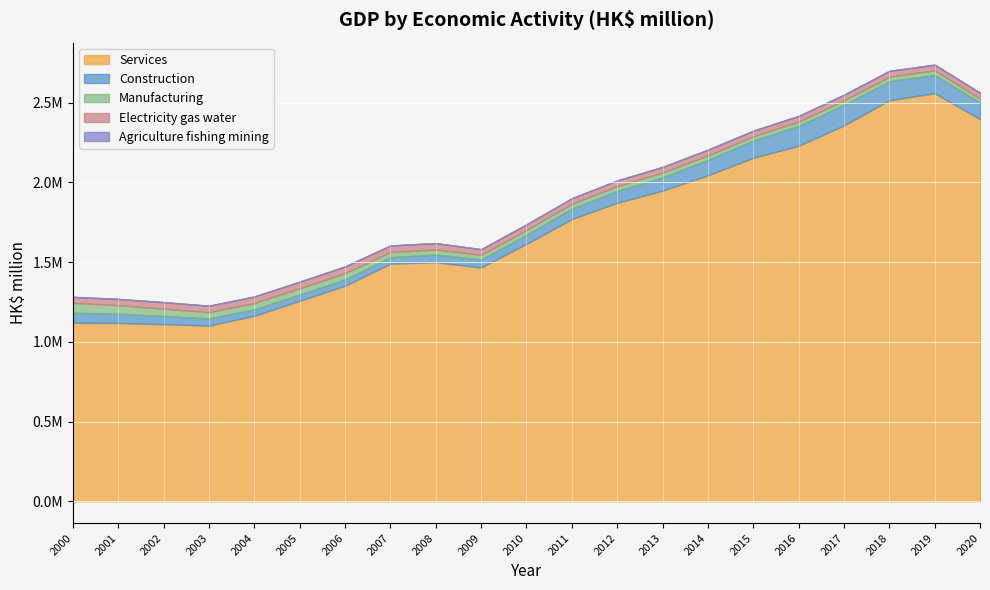

In Electricity gas water, how many points are lower than both neighbors (excluding endpoints)?

5